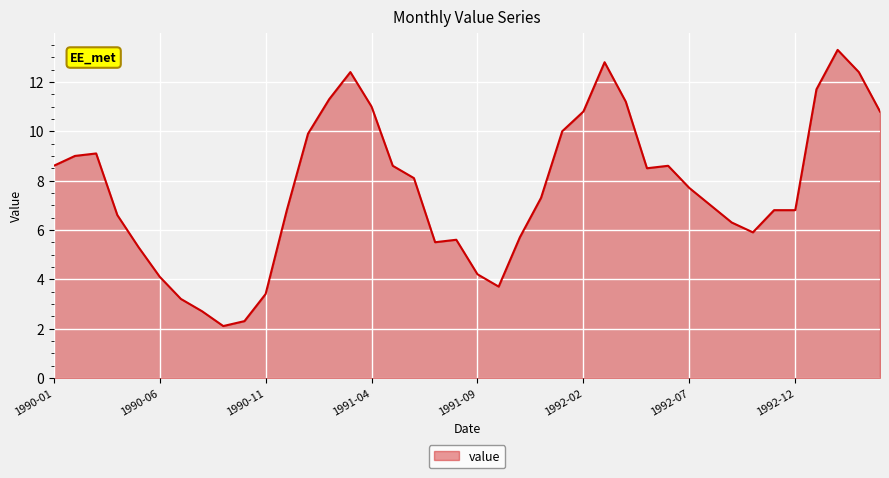

What is the difference between the maximum and minimum values?

11.2